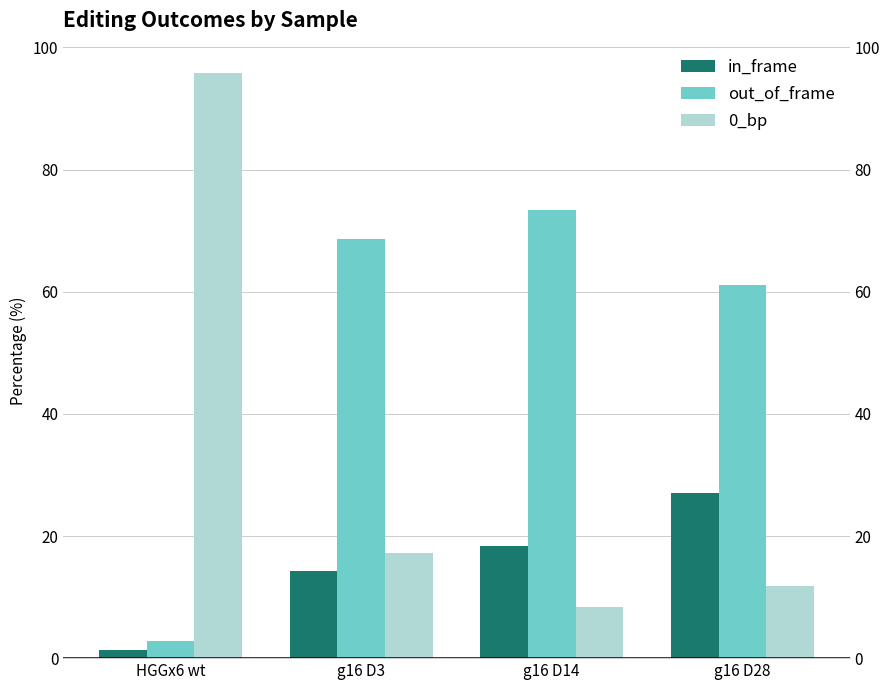

What is the minimum value for 0_bp?

8.3